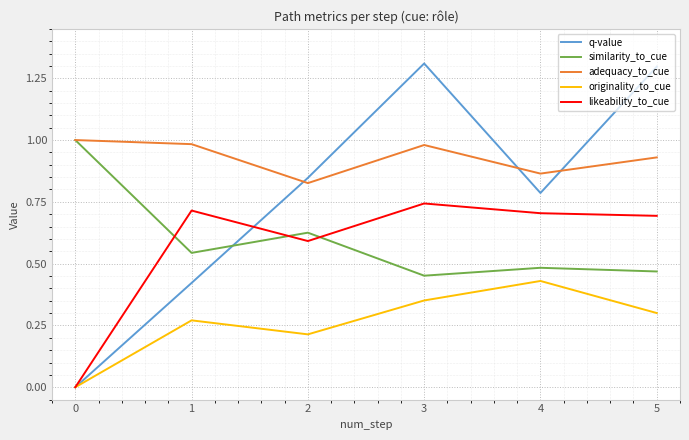

How many series are shown in this chart?

5